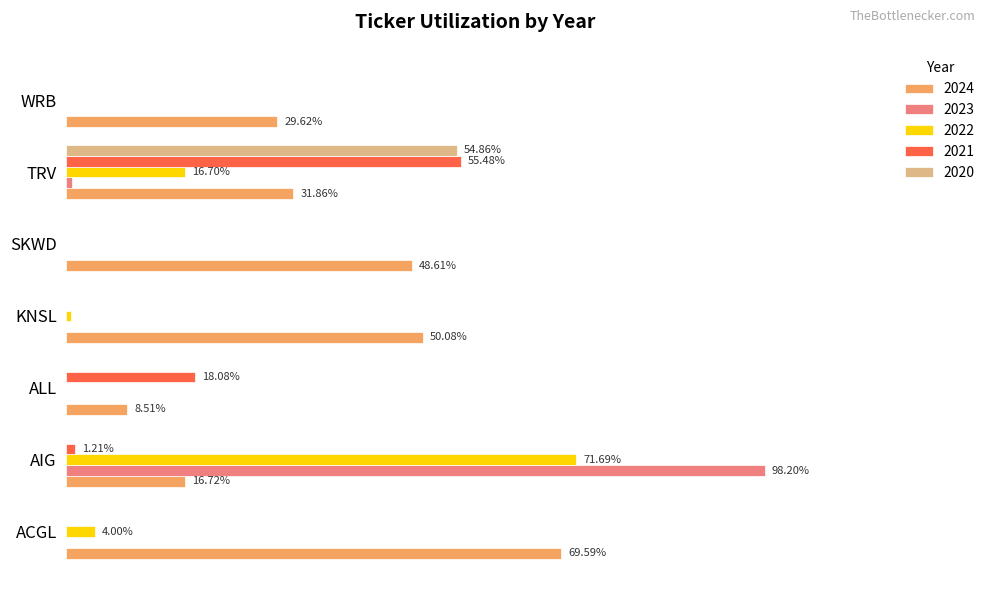

Reading left to right, extract all data points from this chart.

2024: ACGL=0.7	AIG=0.2	ALL=0.1	KNSL=0.5	SKWD=0.5	TRV=0.3	WRB=0.3
2023: ACGL=0.0	AIG=1.0	ALL=0.0	KNSL=0.0	SKWD=0.0	TRV=0.0	WRB=0.0
2022: ACGL=0.0	AIG=0.7	ALL=0.0	KNSL=0.0	SKWD=0.0	TRV=0.2	WRB=0.0
2021: ACGL=0.0	AIG=0.0	ALL=0.2	KNSL=0.0	SKWD=0.0	TRV=0.6	WRB=0.0
2020: ACGL=0.0	AIG=0.0	ALL=0.0	KNSL=0.0	SKWD=0.0	TRV=0.5	WRB=0.0